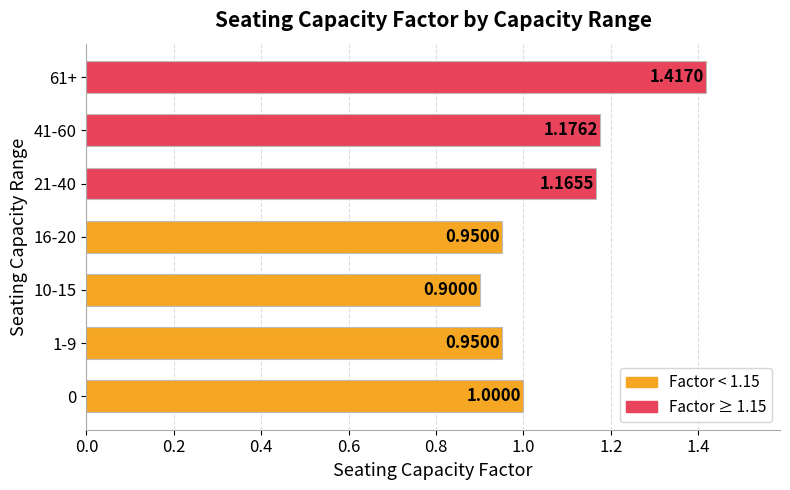

What is the difference between the second highest and minimum values?

0.3